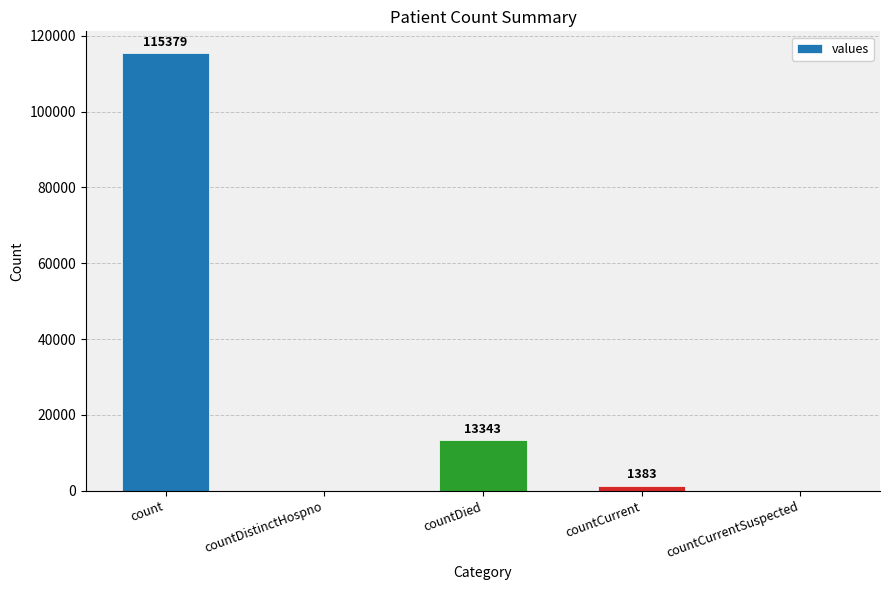

Reading right to left, what are all the values shown in this chart?

0	1383	13343	0	115379